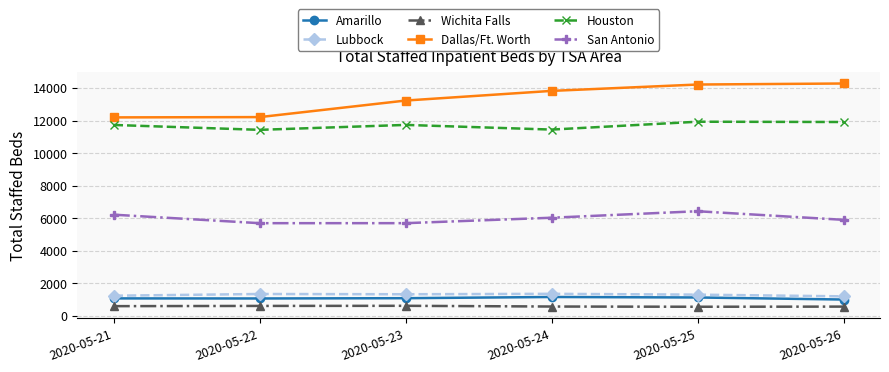

Between 2020-05-21 and 2020-05-26, which series saw the biggest shift?

Dallas/Ft. Worth